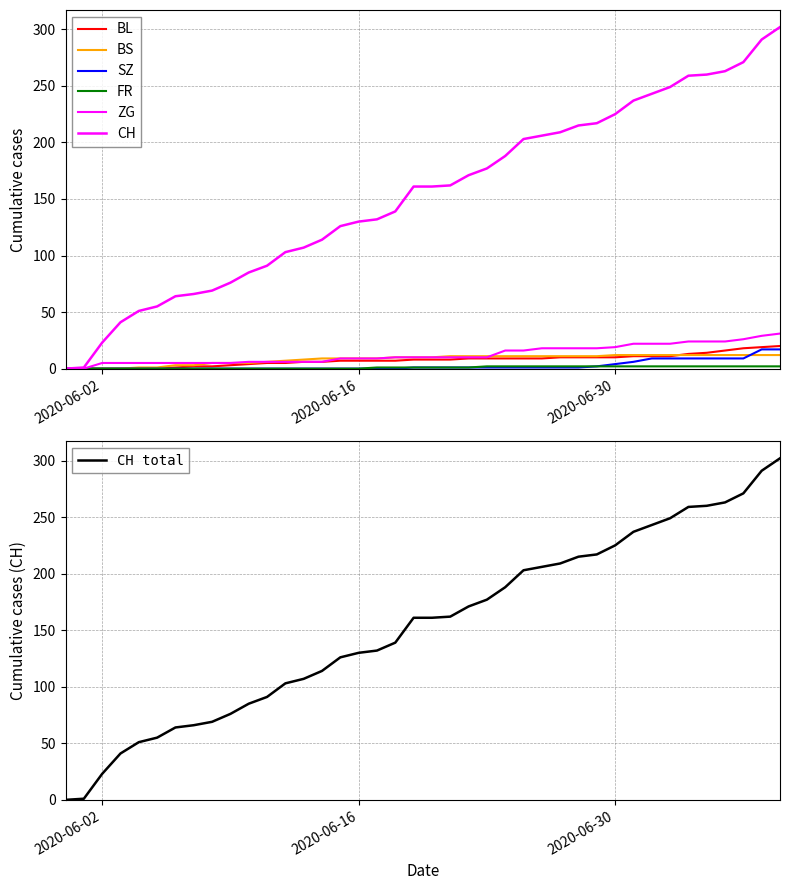

What is the label of the 28th point from the left?

2020-06-27